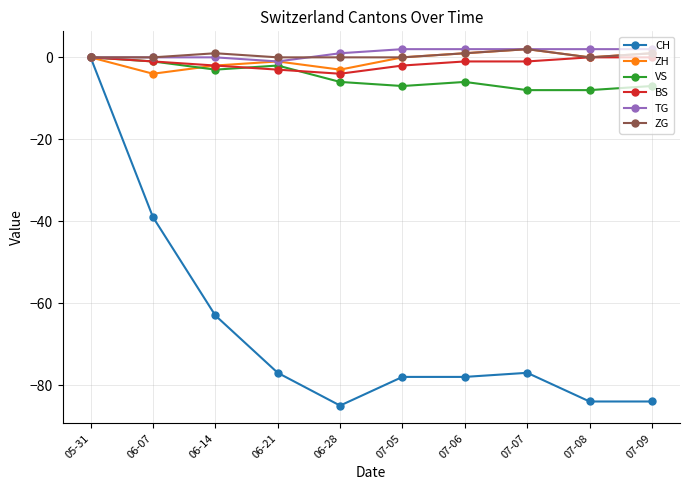

Count the number of categories in the chart.

10